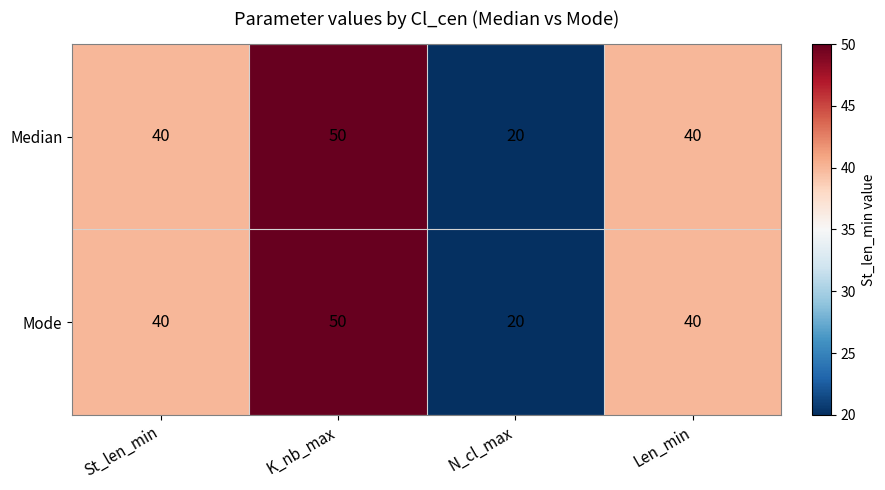

Count the number of data series in this chart.

2